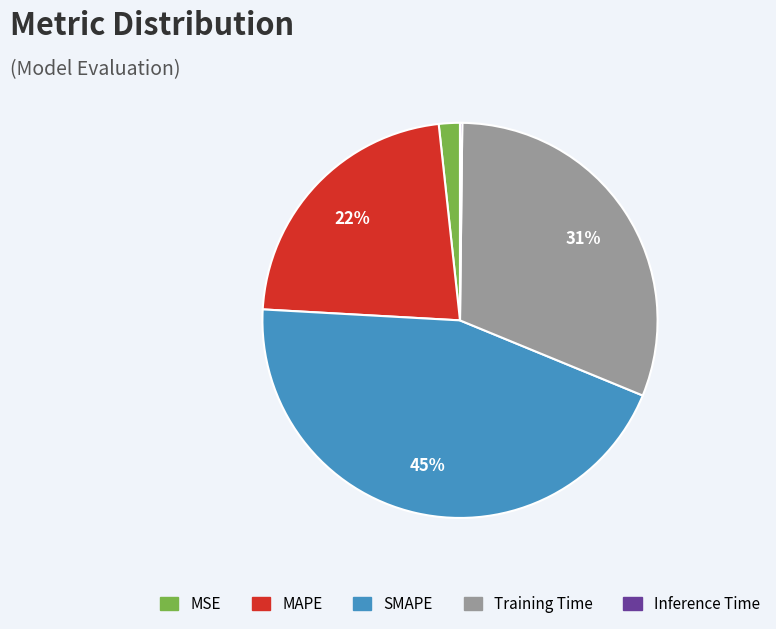

Do SMAPE and MAPE together represent more than half of the pie?

Yes